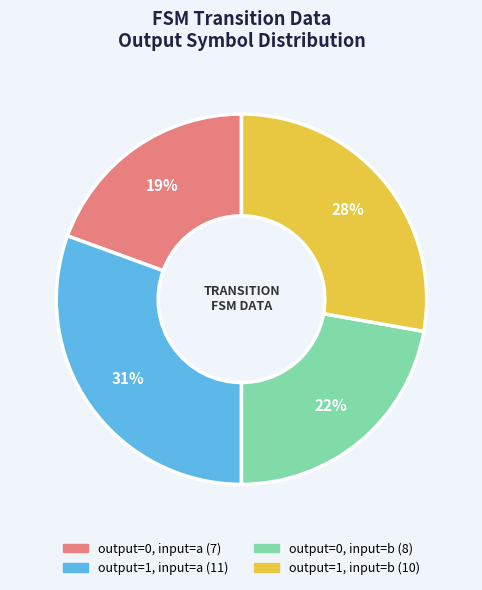

Does any single category account for the majority?

No